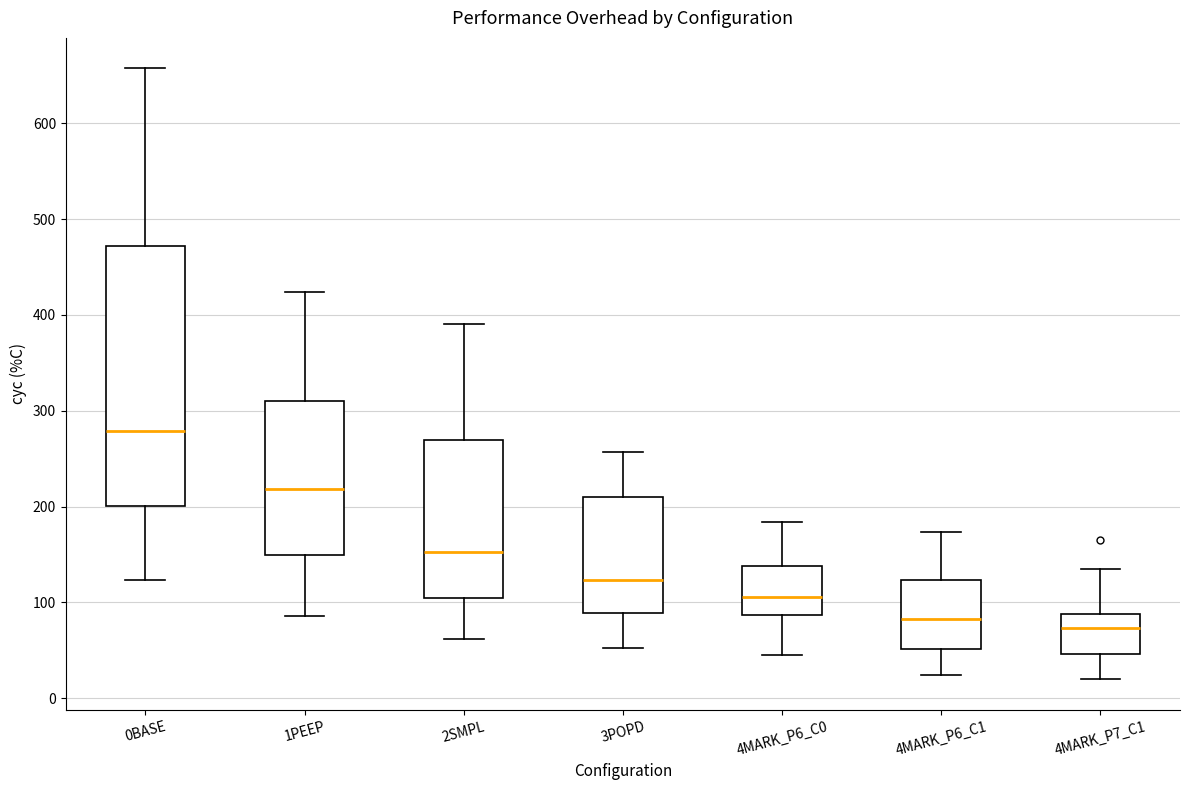

Where is the upper edge of the box for 2SMPL on the y-axis? The values are not printed on the chart, so give them approximately, as read against the axis.

270